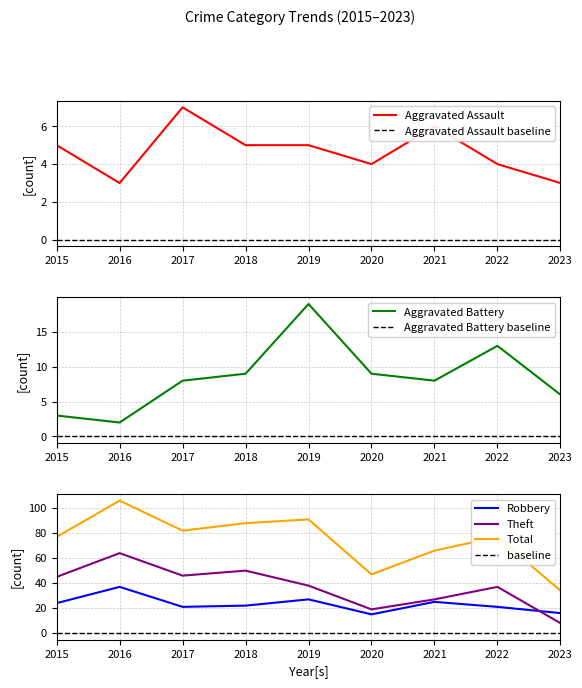

True or false: Total and Aggravated Battery cross at least once.

False